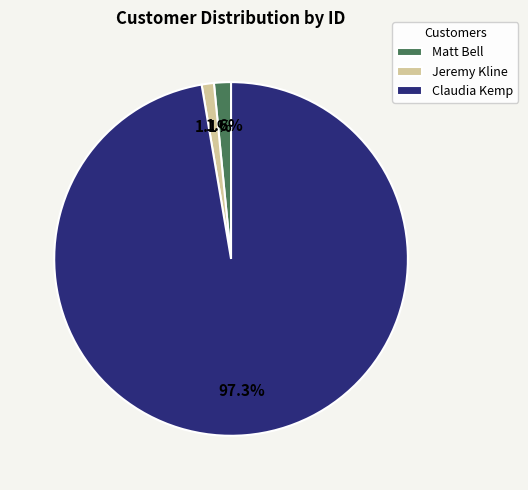

Approximately how many times larger is the value at Jeremy Kline compared to Matt Bell?

0.7